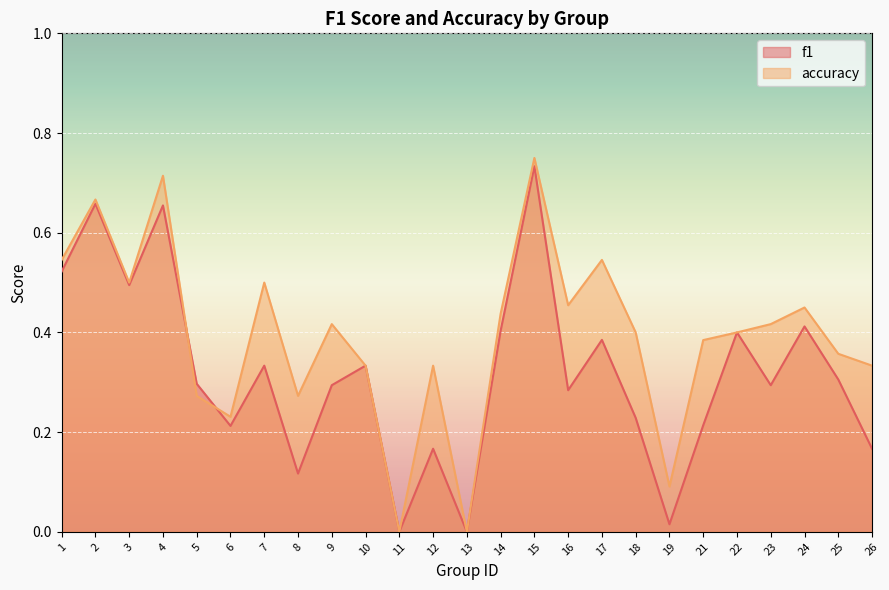

True or false: f1 has more than 1 interior local peaks.

True